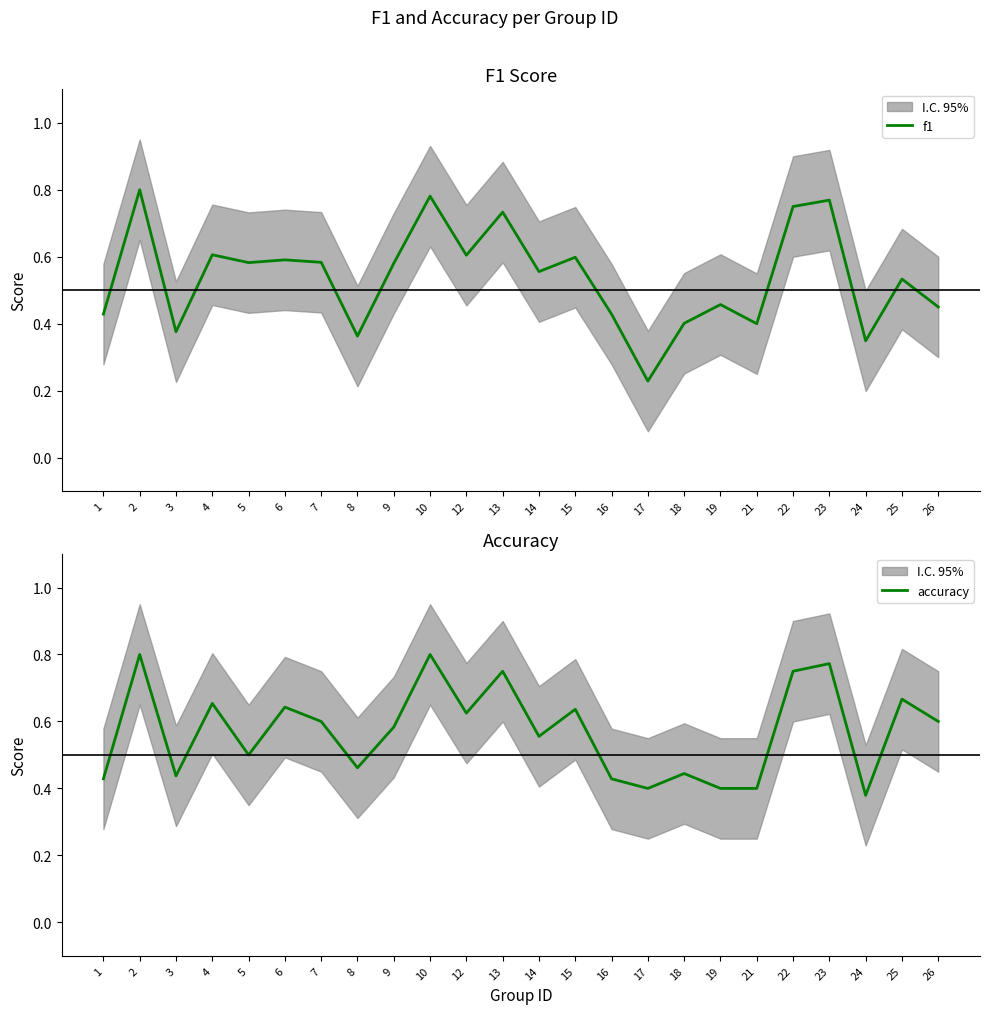

Reading left to right, extract all data points from this chart.

f1: 0.4	0.8	0.4	0.6	0.6	0.6	0.6	0.4	0.6	0.8	0.6	0.7	0.6	0.6	0.4	0.2	0.4	0.5	0.4	0.8	0.8	0.3	0.5	0.5
accuracy: 0.4	0.8	0.4	0.7	0.5	0.6	0.6	0.5	0.6	0.8	0.6	0.8	0.6	0.6	0.4	0.4	0.4	0.4	0.4	0.8	0.8	0.4	0.7	0.6